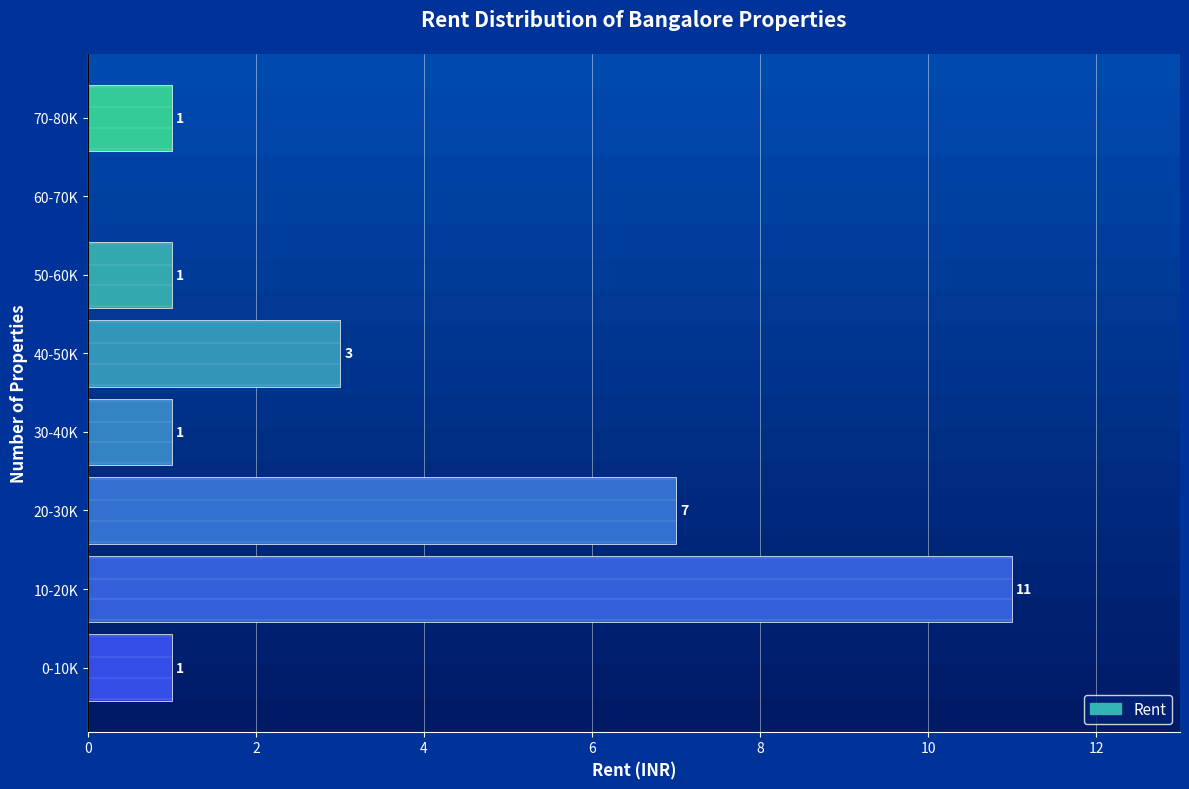

Reading bottom to top, extract all data points from this chart.

0-10K=1	10-20K=11	20-30K=7	30-40K=1	40-50K=3	50-60K=1	60-70K=0	70-80K=1